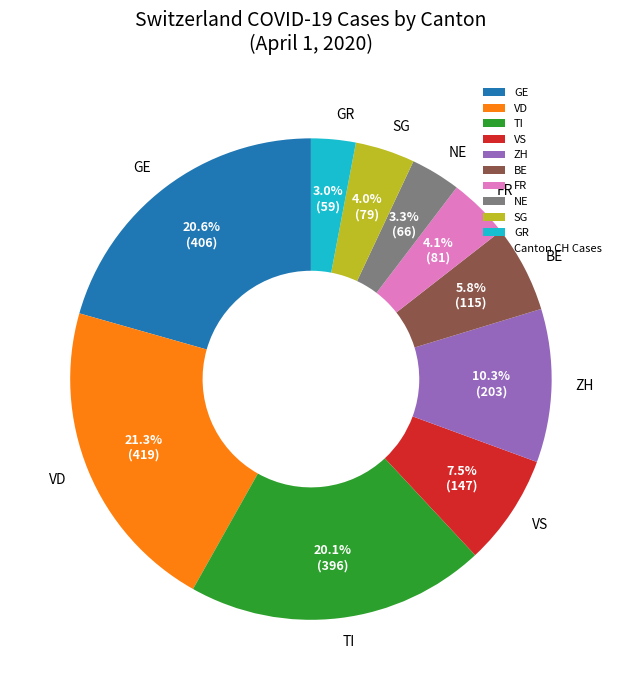

Which has a higher value, ZH or GE?

GE